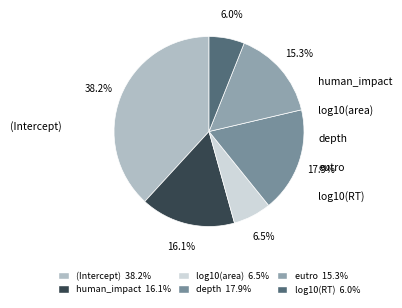

To the nearest percent, what is the average slice percentage?

17%